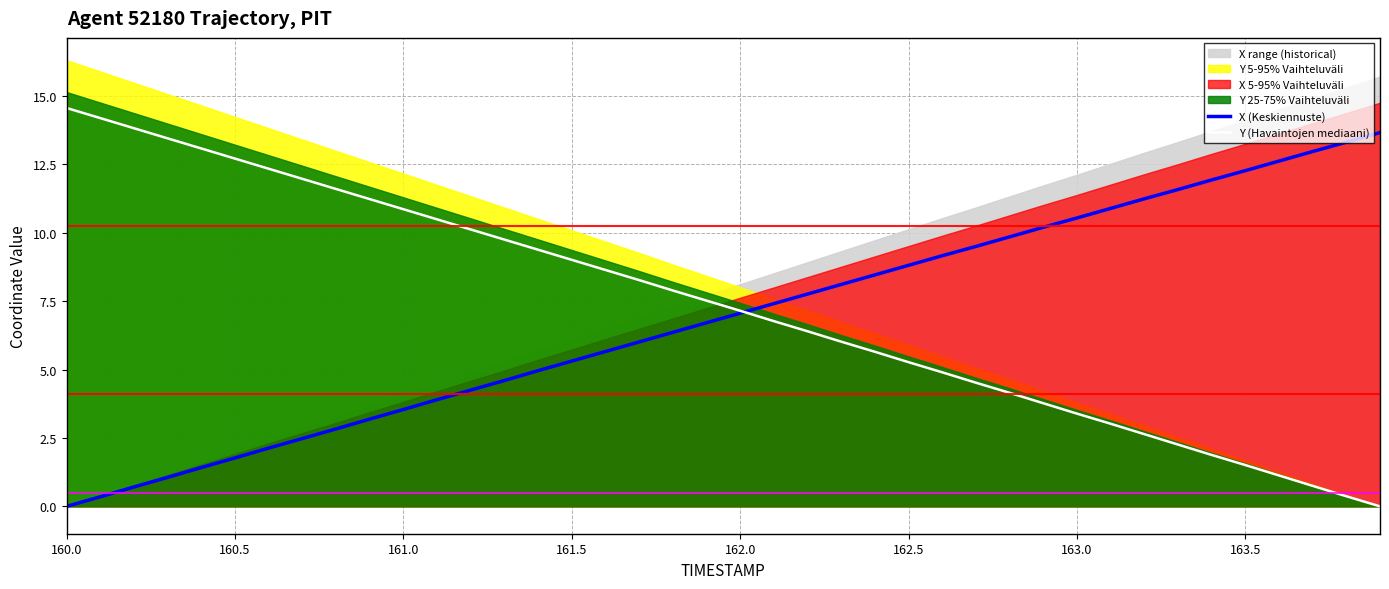

True or false: Y (Havaintojen mediaani) has a value of 12.6 at 162.0.

False